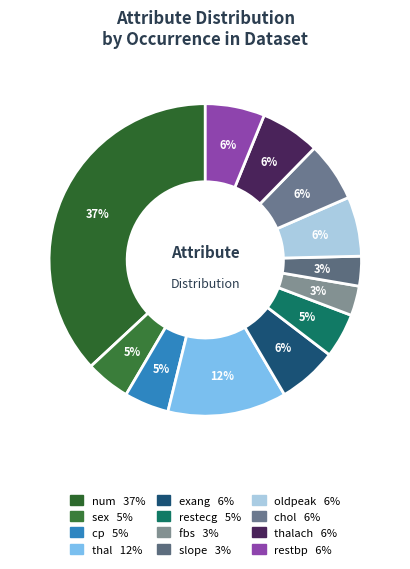

How many segments does this pie chart have?

12